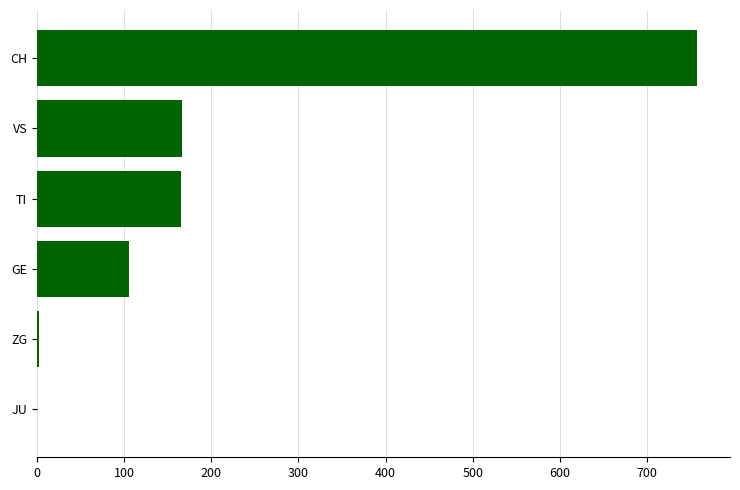

What is the sum of all values?

1196